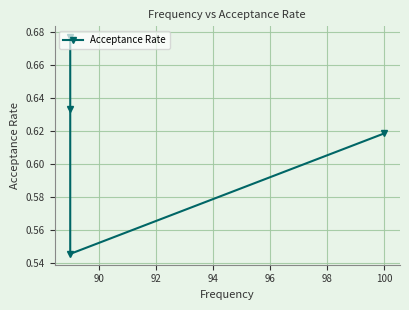

How many distinct data groups are displayed?

1